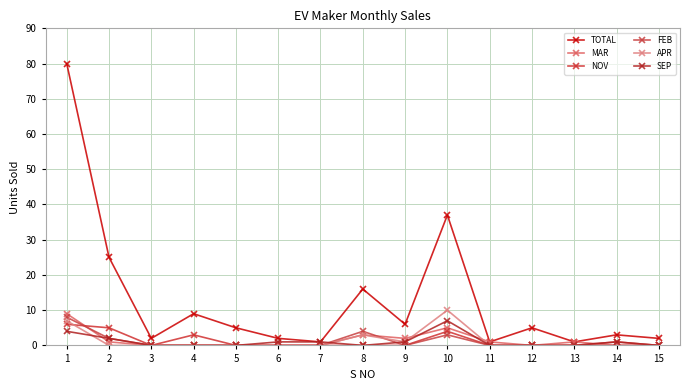

Is this an area chart (filled region under the line)?

No